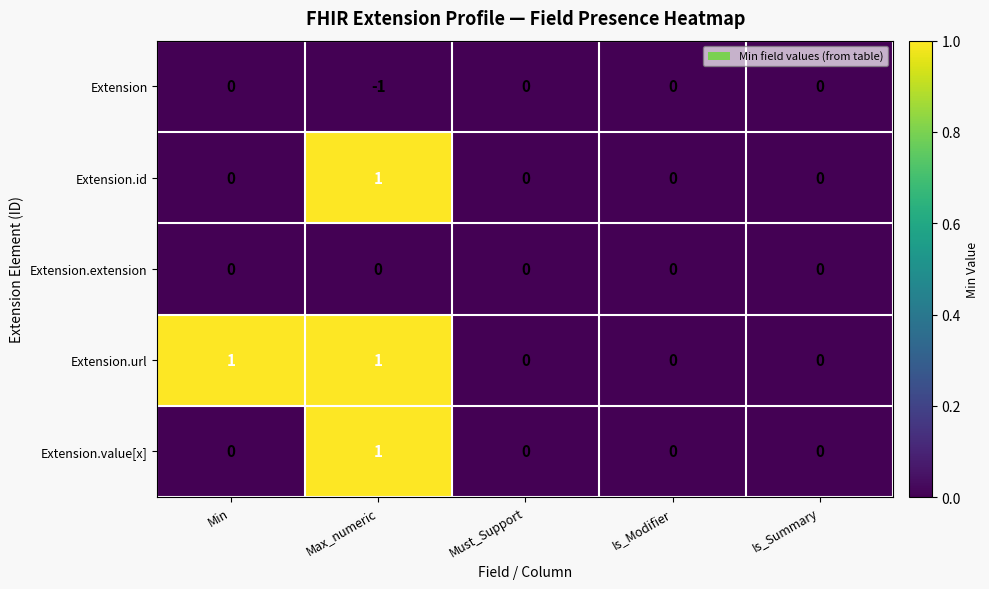

Which category has the lowest value across all series?

Max_numeric